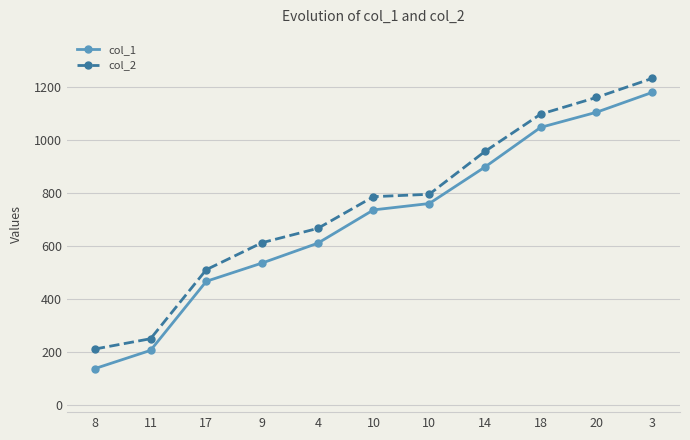

What value does the col_2 series have at 10?

795